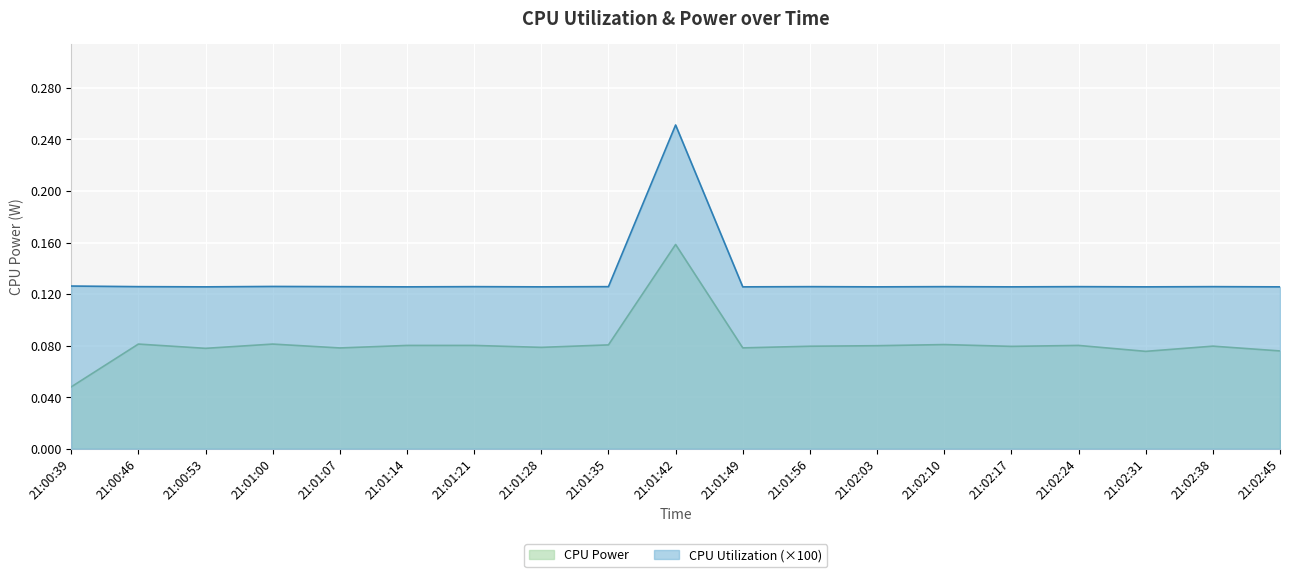

Is it true that CPU Utilization equals 0.2 at 21:02:45?

False